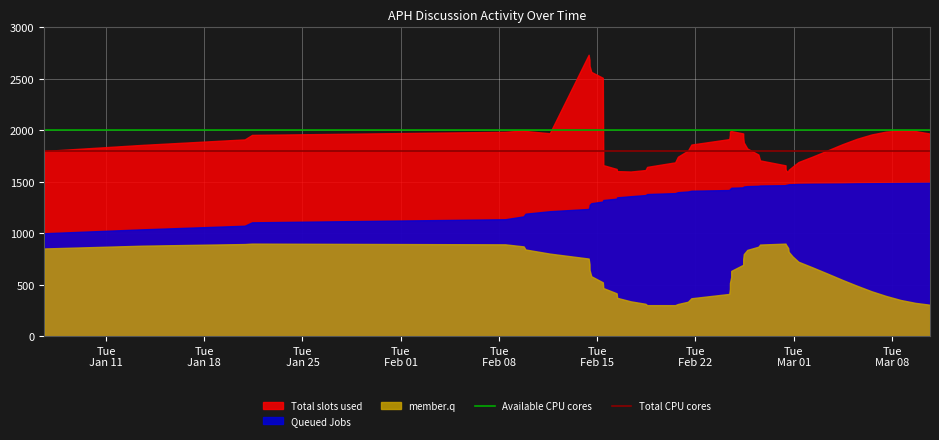

Which series has the widest spread of values?

Total slots used